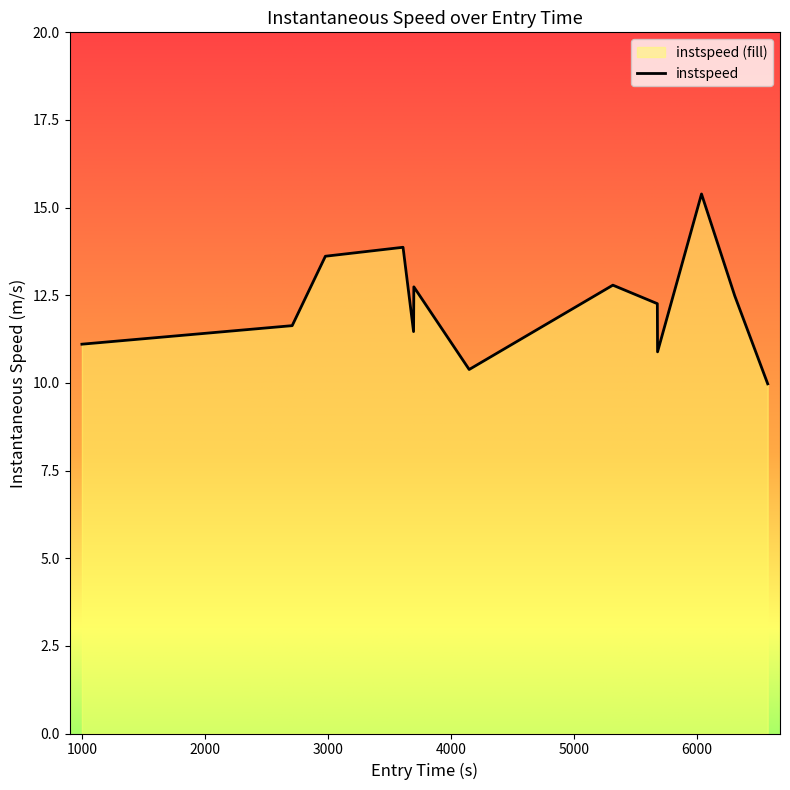

True or false: there are more than 0 points higher than both neighbors.

True